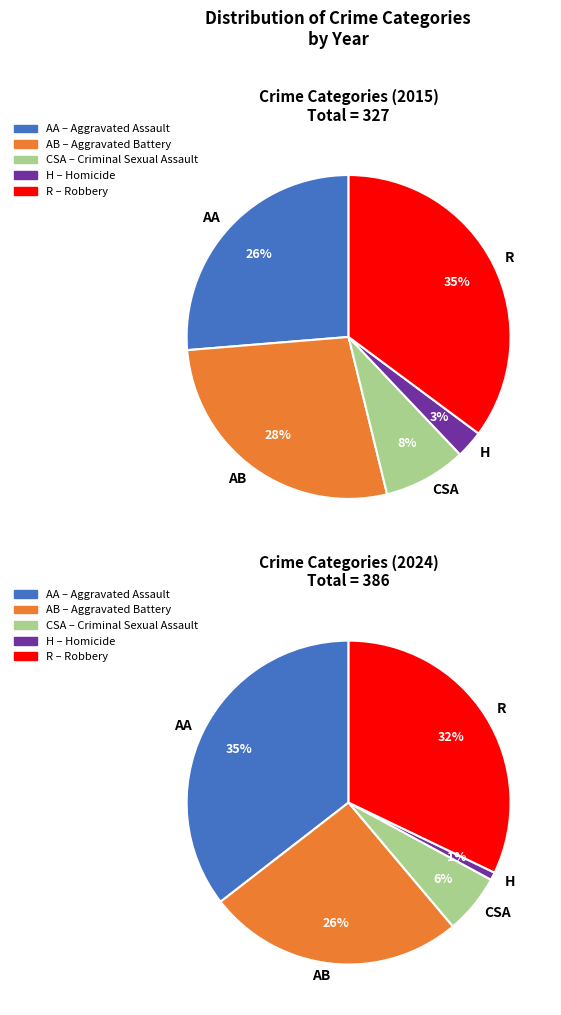

Rank the categories by value from highest to lowest.

Aggravated Assault, Robbery, Aggravated Battery, Criminal Sexual Assault, Homicide